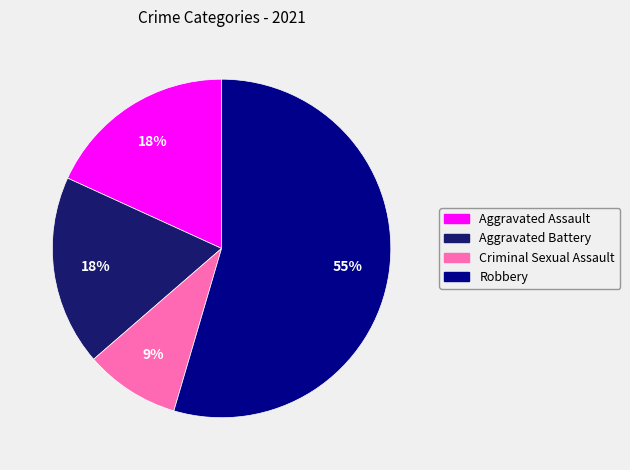

Is it true that Aggravated Assault is 18% of the pie?

True